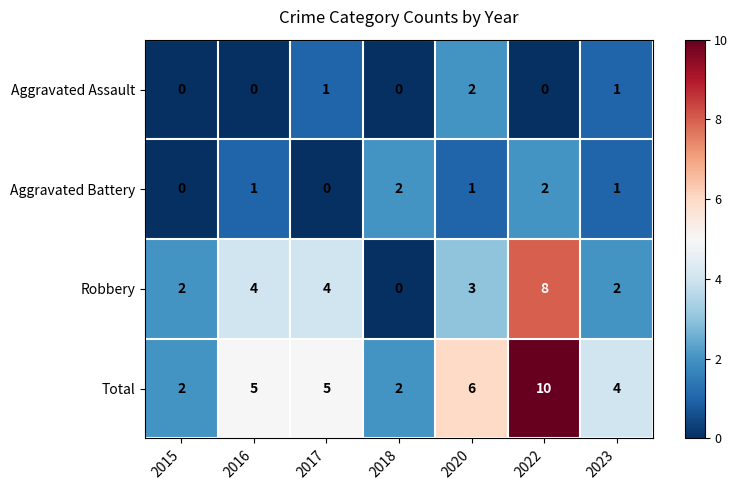

Is it true that Aggravated Battery equals -1 at 2015?

False